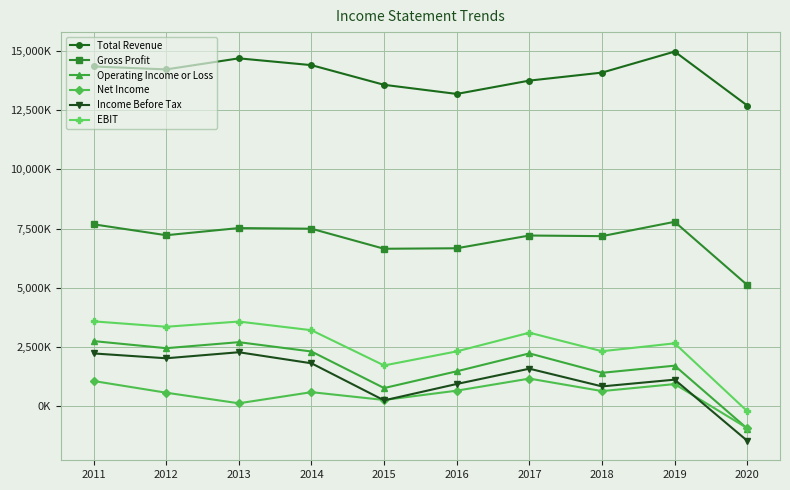

What are all the series names shown in the legend?

Total Revenue, Gross Profit, Operating Income or Loss, Net Income, Income Before Tax, EBIT